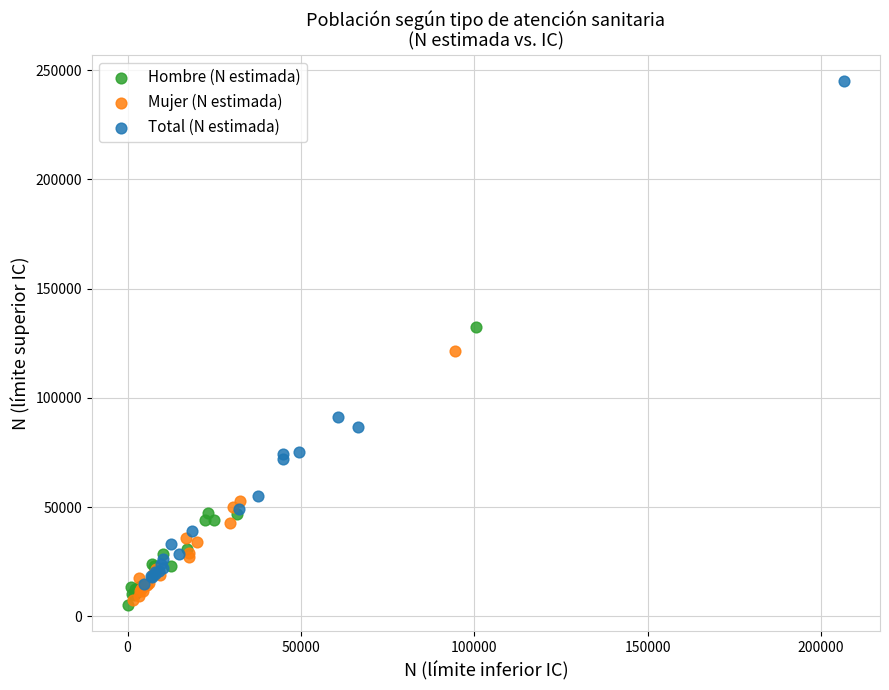

Which series contains the highest Y value?

Total (N estimada)